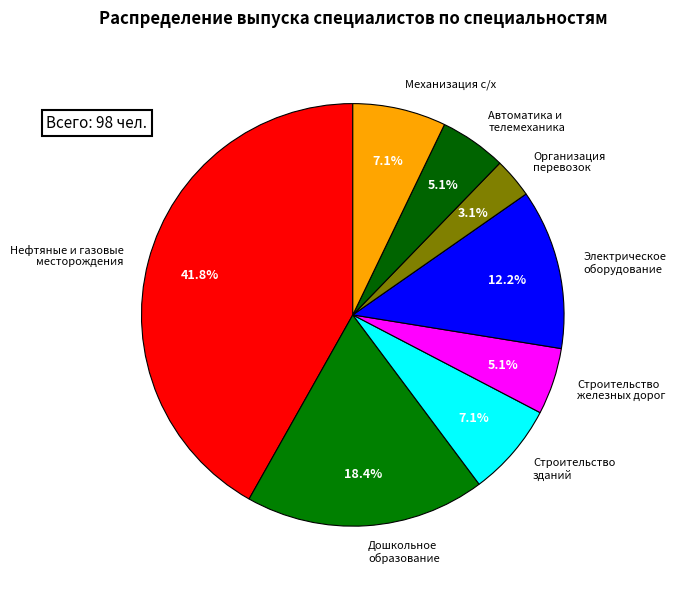

Which slice is the largest?

Нефтяные и газовые месторождения